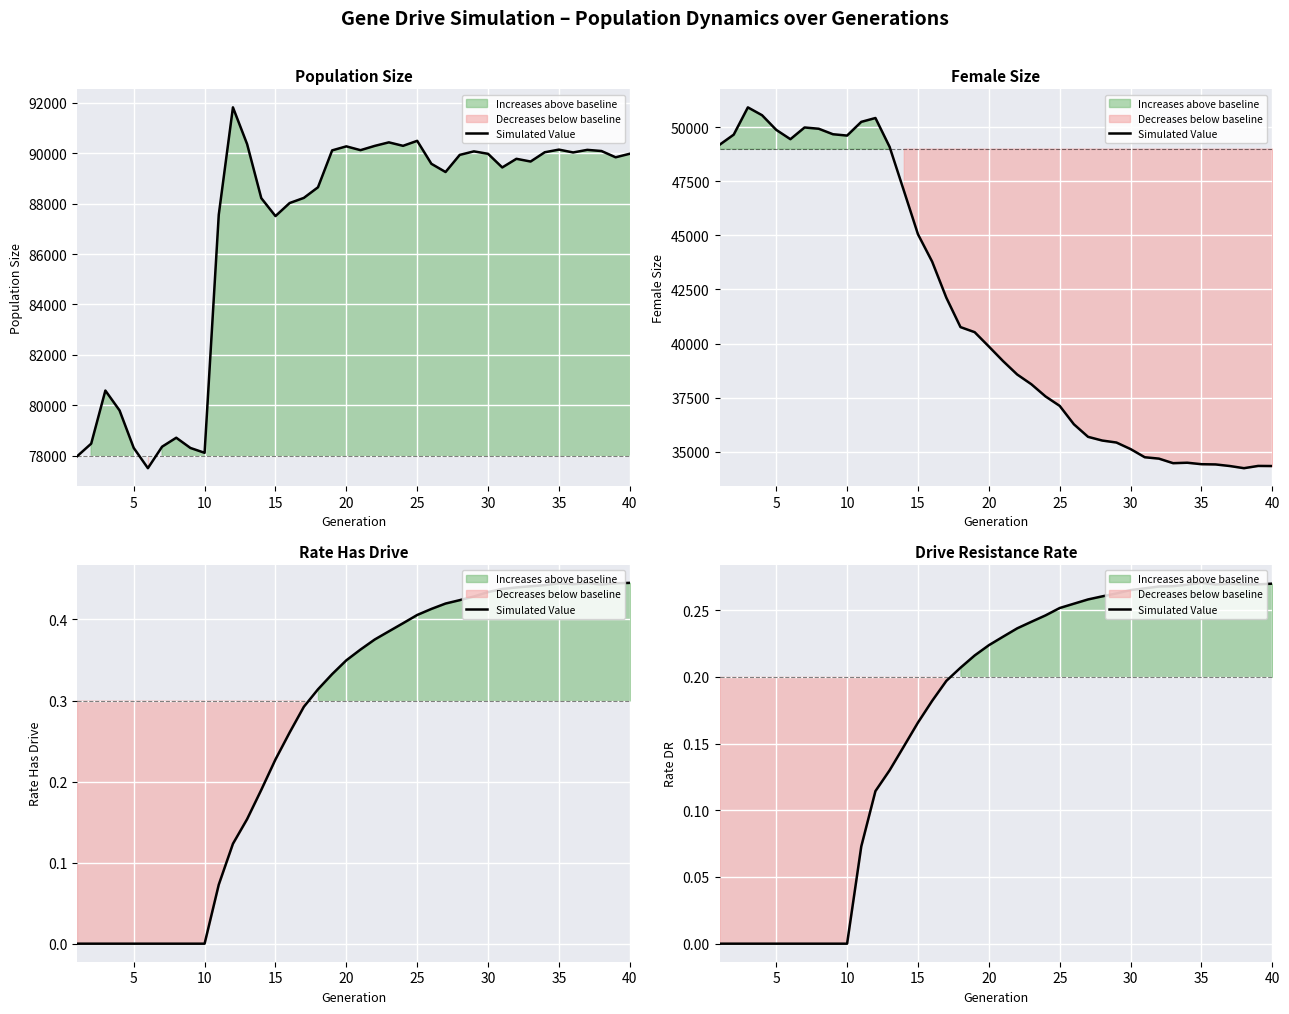

How many interior local peaks (higher than both neighbors) does the data have?

2